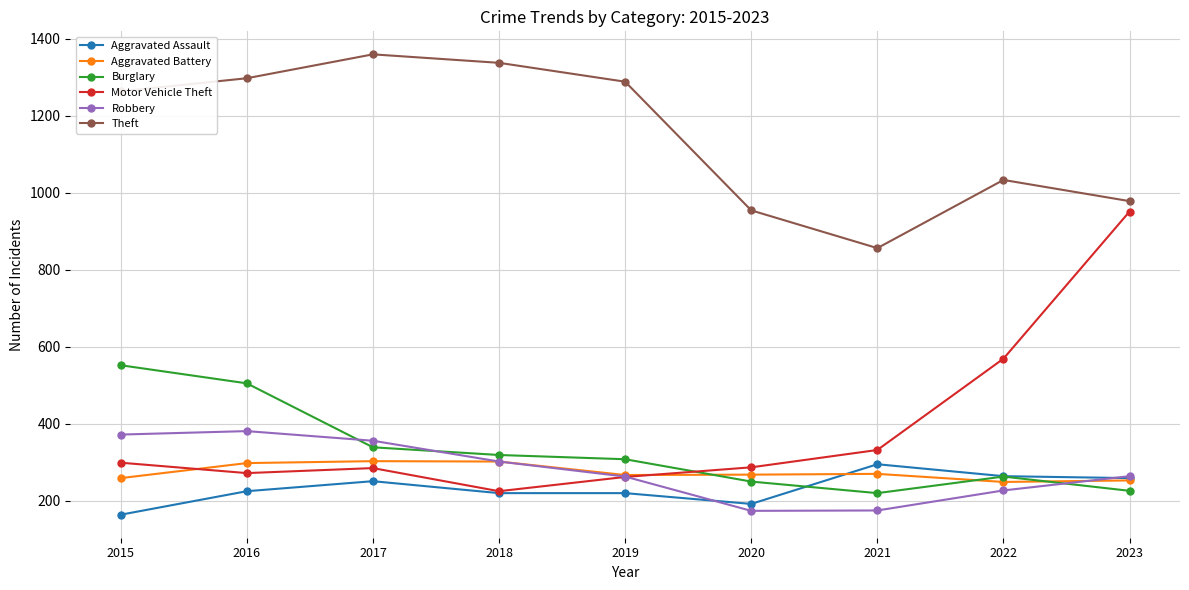

At how many categories does at least one series exceed 685?

9